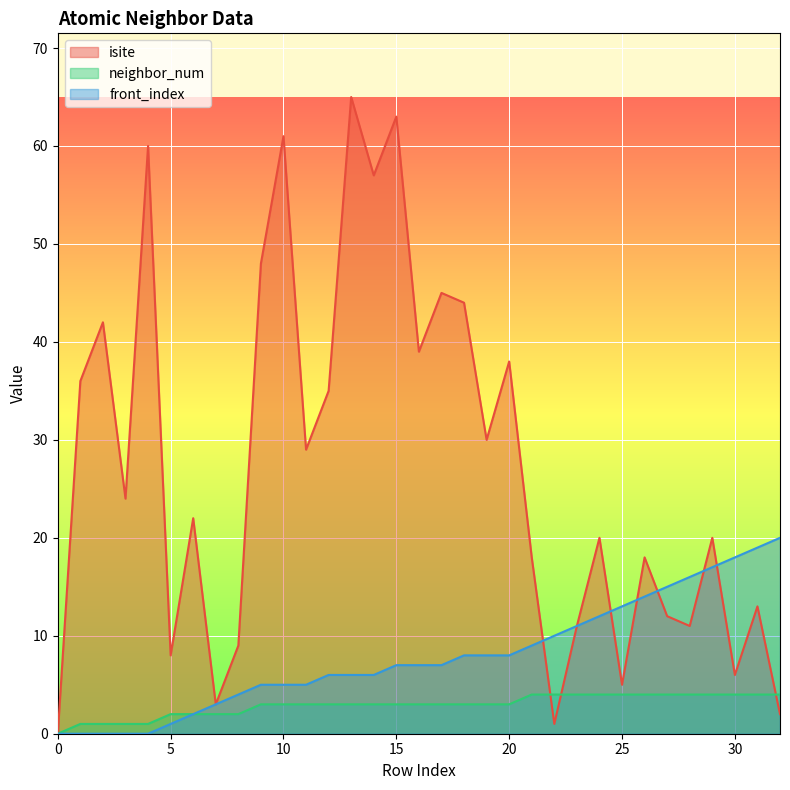

Which series has the largest range (max minus min)?

isite